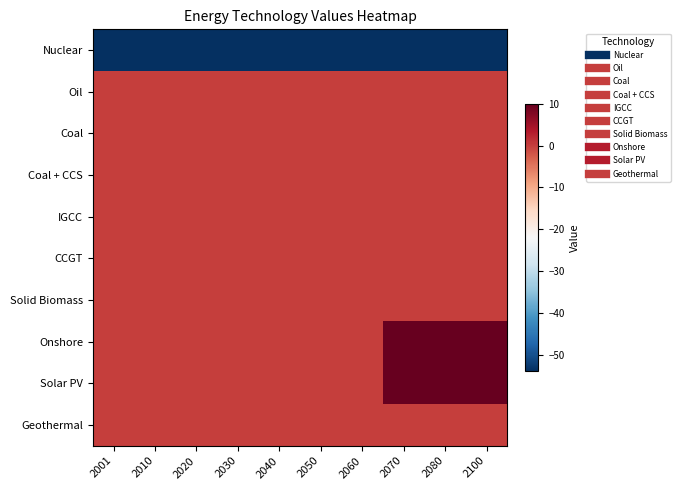

How many categories are shown in the chart?

10